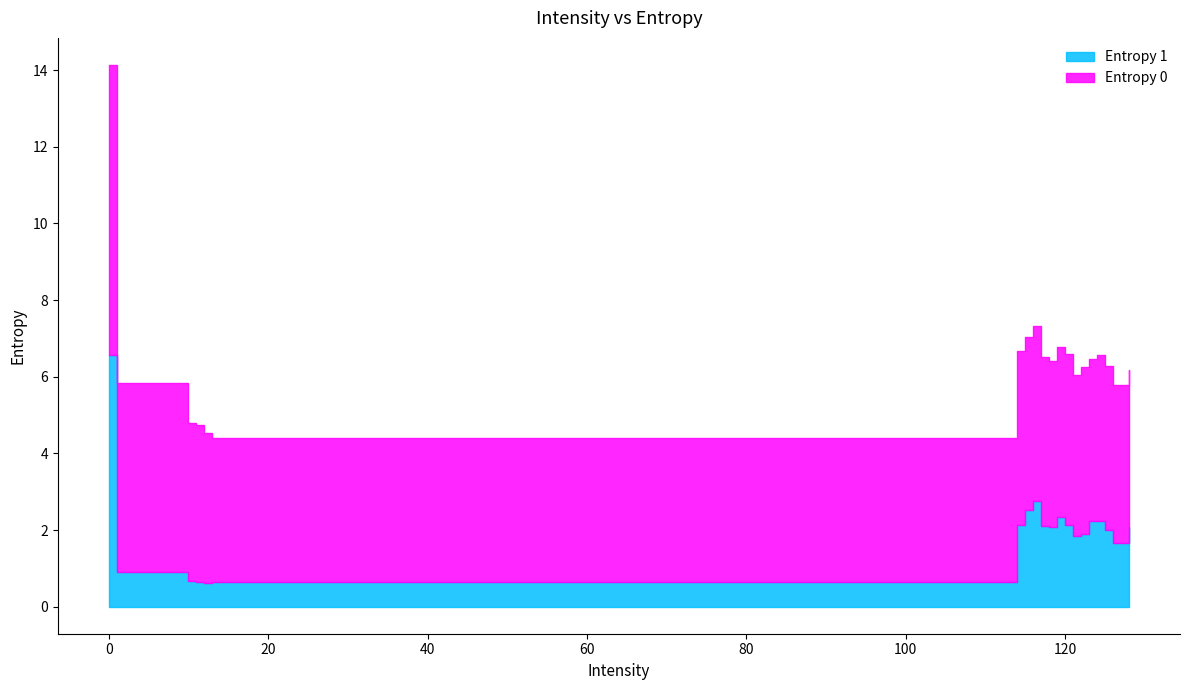

Where is the first local minimum for Entropy 1?

12